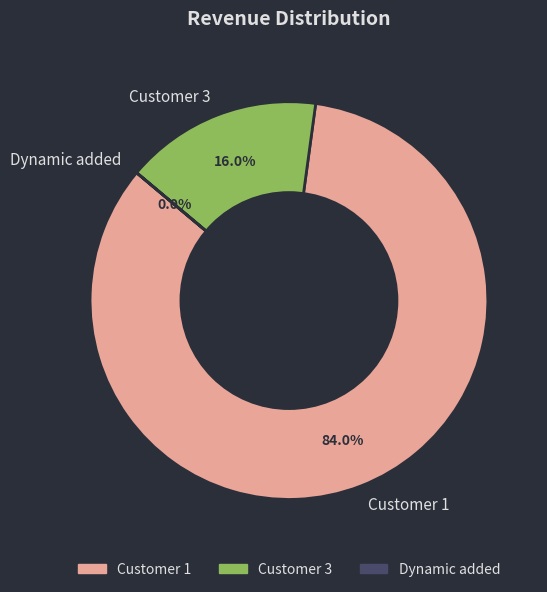

Is Customer 1 the majority of the pie?

Yes